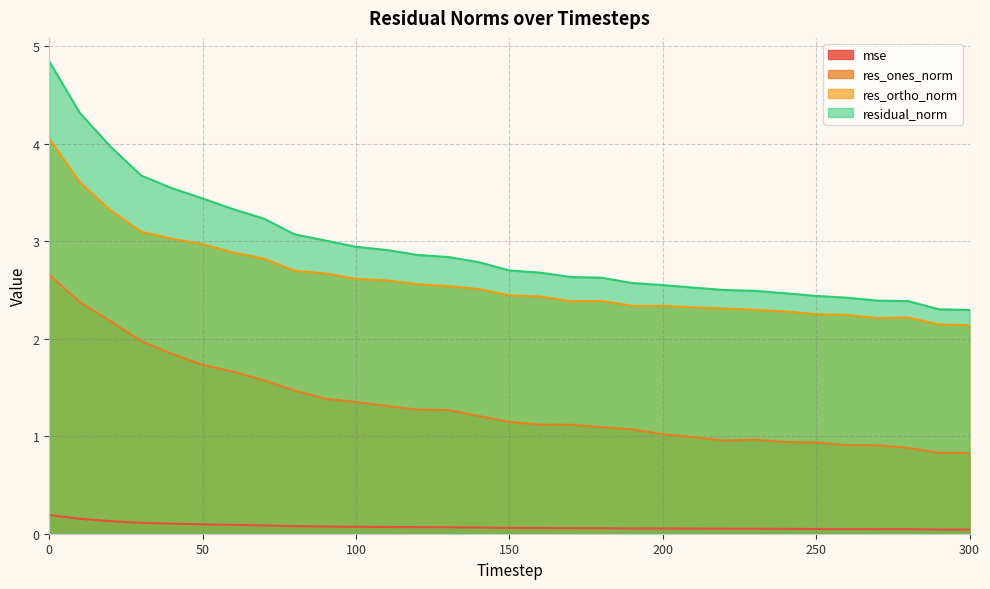

How many data points does each series have?

31